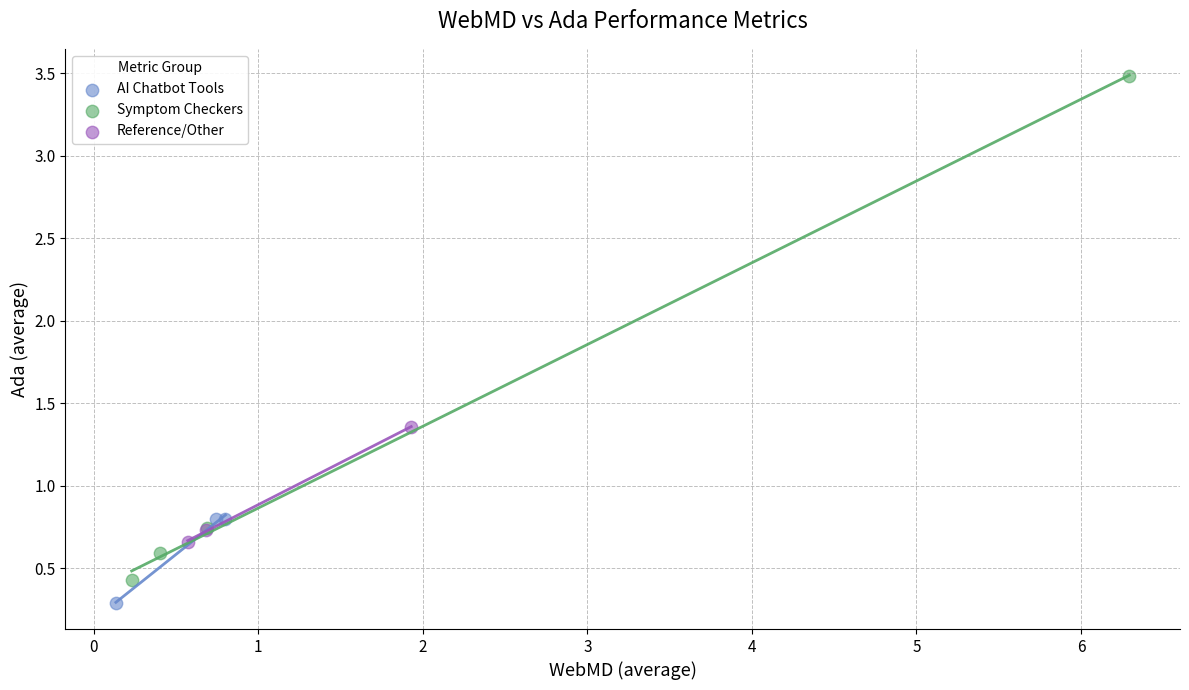

Which series has the largest Y range (max minus min)?

Symptom Checkers